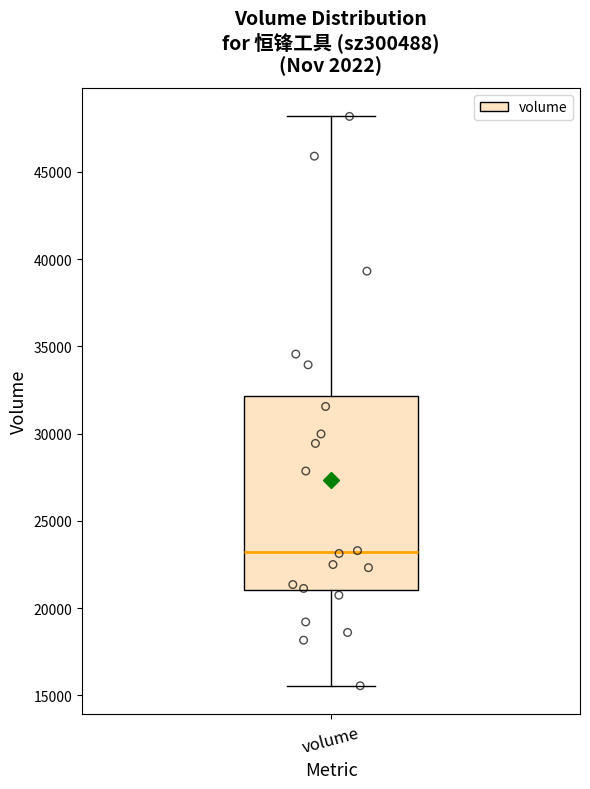

Transcribe this box plot: give where the median line is, the range the box spans, and where the two whiskers end, as read against the y-axis. The values are not printed on the chart, so give them approximately, as read against the axis.

median 23000, box 21000 to 32000, whiskers 15500 to 48000